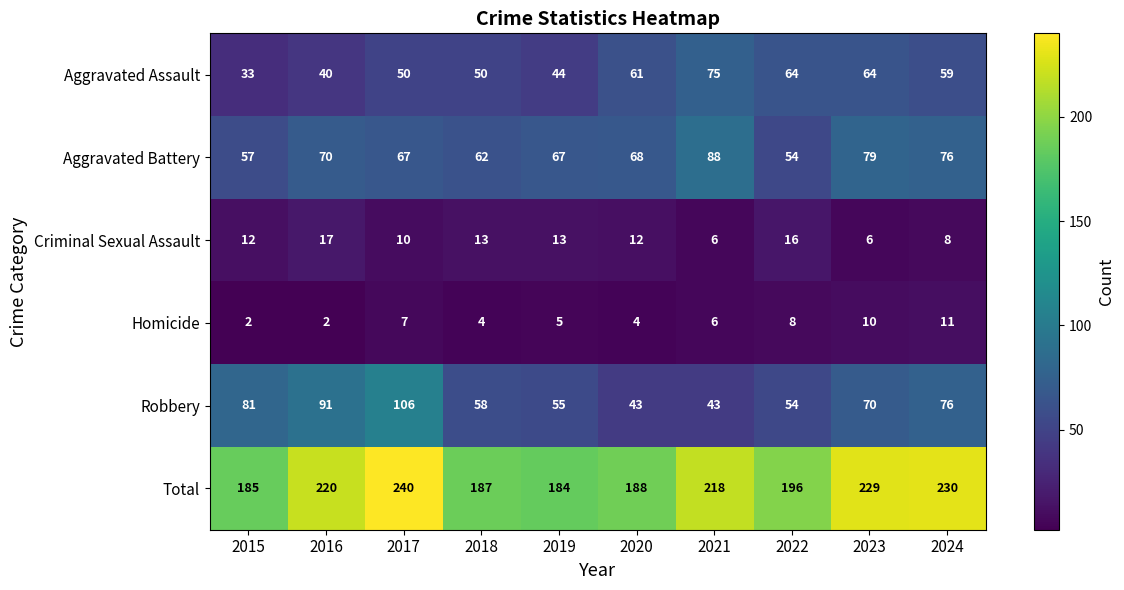

Where is Robbery nearest to the value 74?

2024